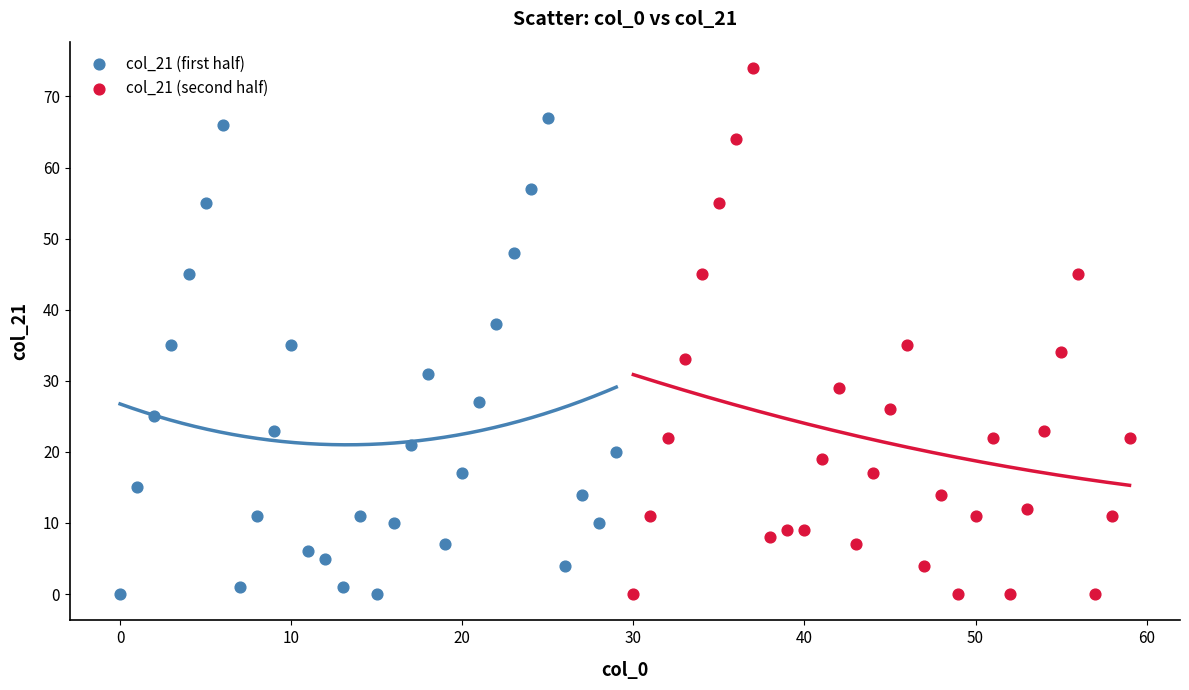

Which series has the widest spread of Y values?

col_21 (second half)